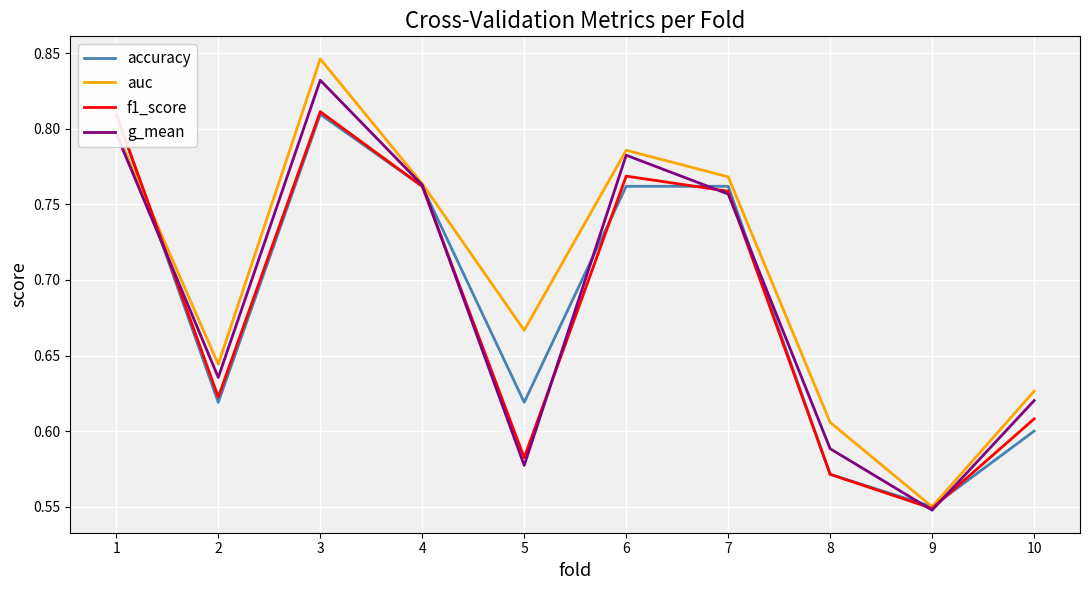

What is the greatest value displayed?

0.8